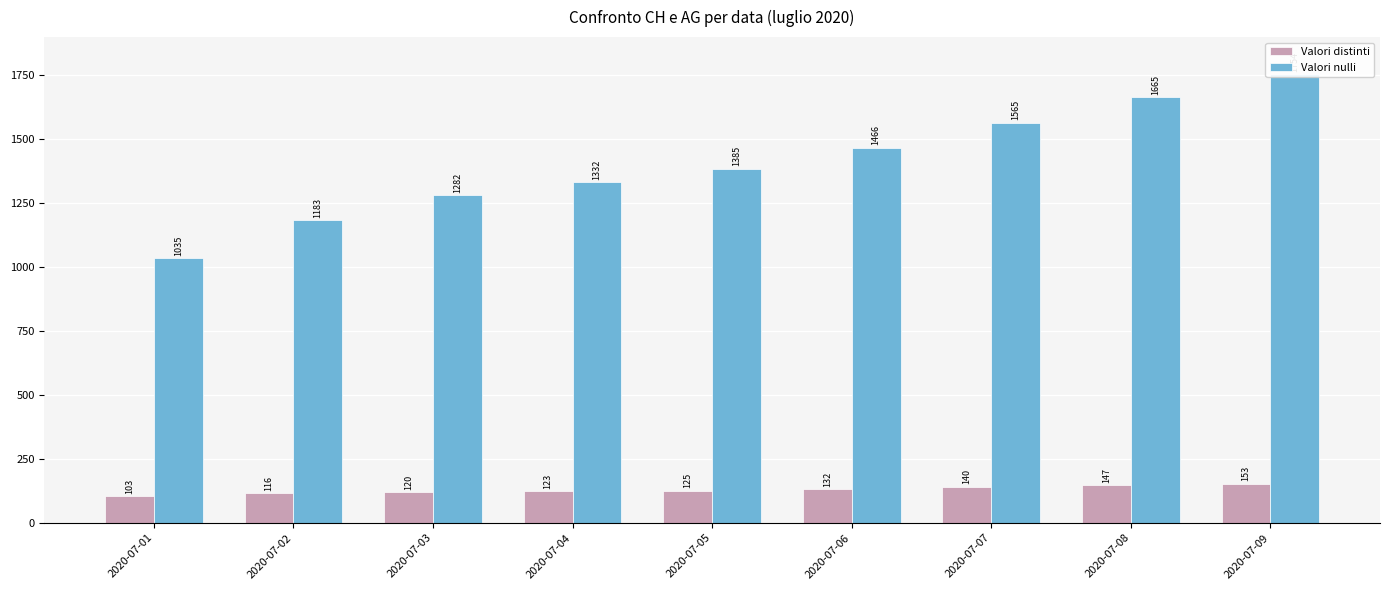

Reading right to left, transcribe all the data shown in this chart.

Valori distinti: 2020-07-09=153	2020-07-08=147	2020-07-07=140	2020-07-06=132	2020-07-05=125	2020-07-04=123	2020-07-03=120	2020-07-02=116	2020-07-01=103
Valori nulli: 2020-07-09=1754	2020-07-08=1665	2020-07-07=1565	2020-07-06=1466	2020-07-05=1385	2020-07-04=1332	2020-07-03=1282	2020-07-02=1183	2020-07-01=1035